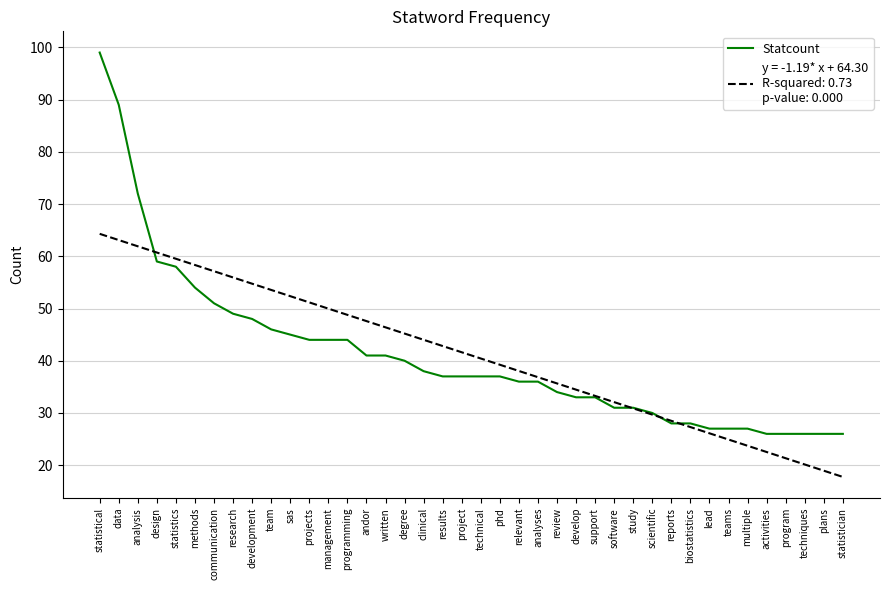

How many lines are shown in the chart?

2